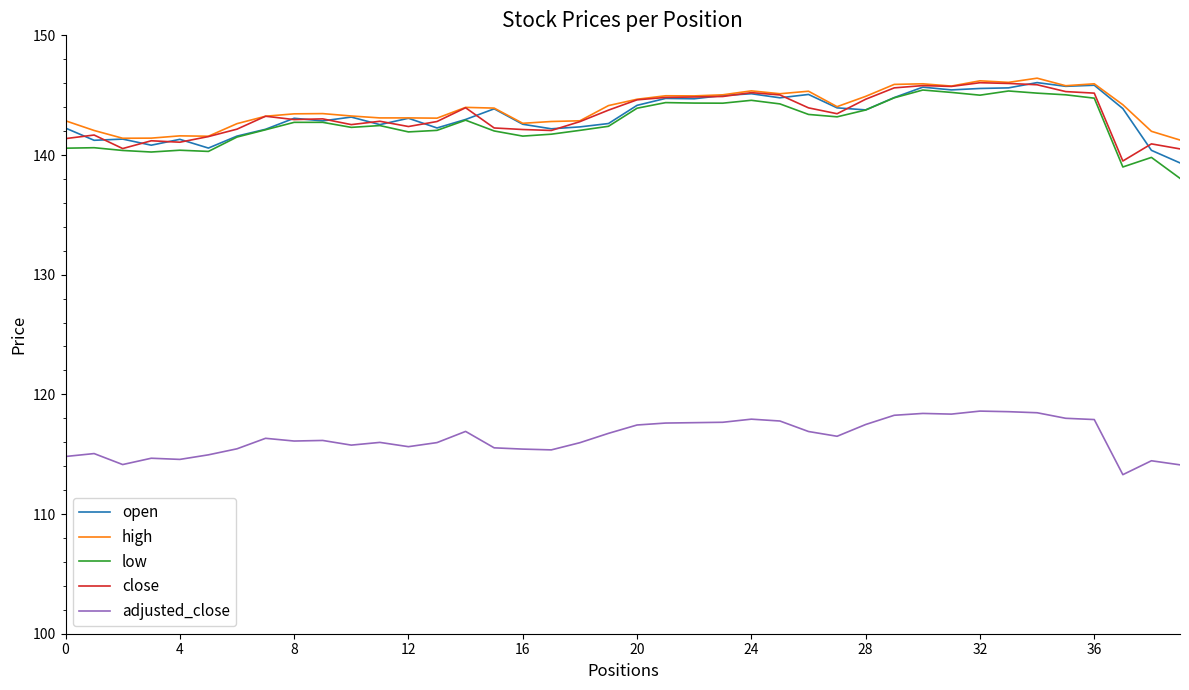

What is the smallest value displayed?

113.3